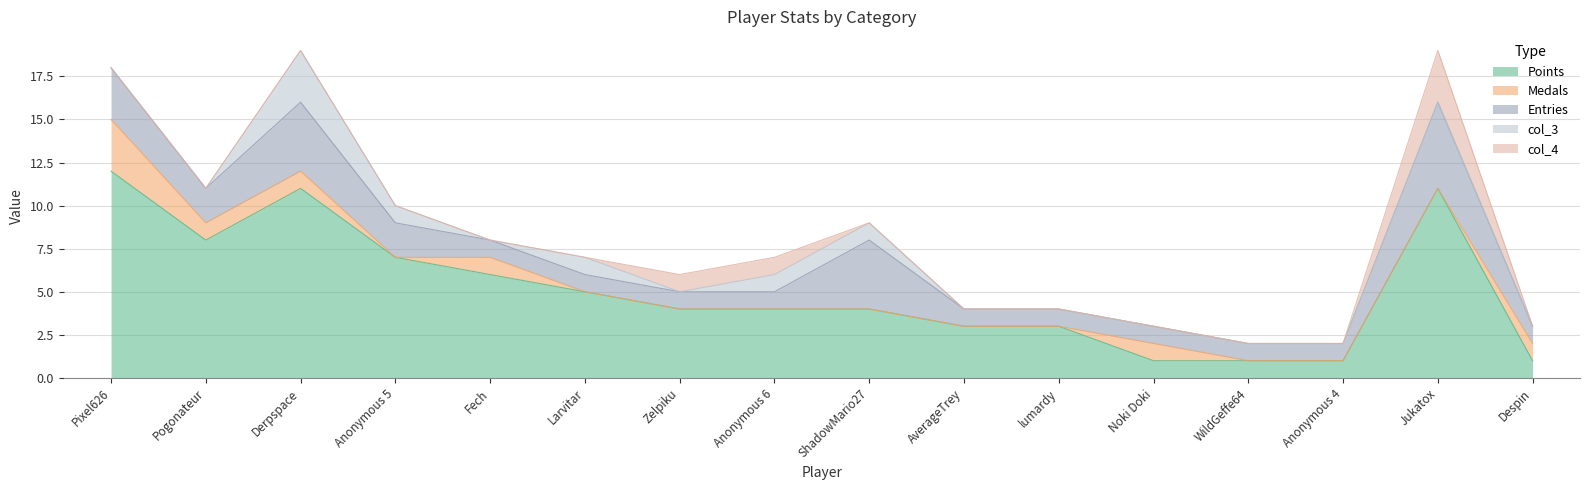

Between Larvitar and Fech, which is larger?

Fech